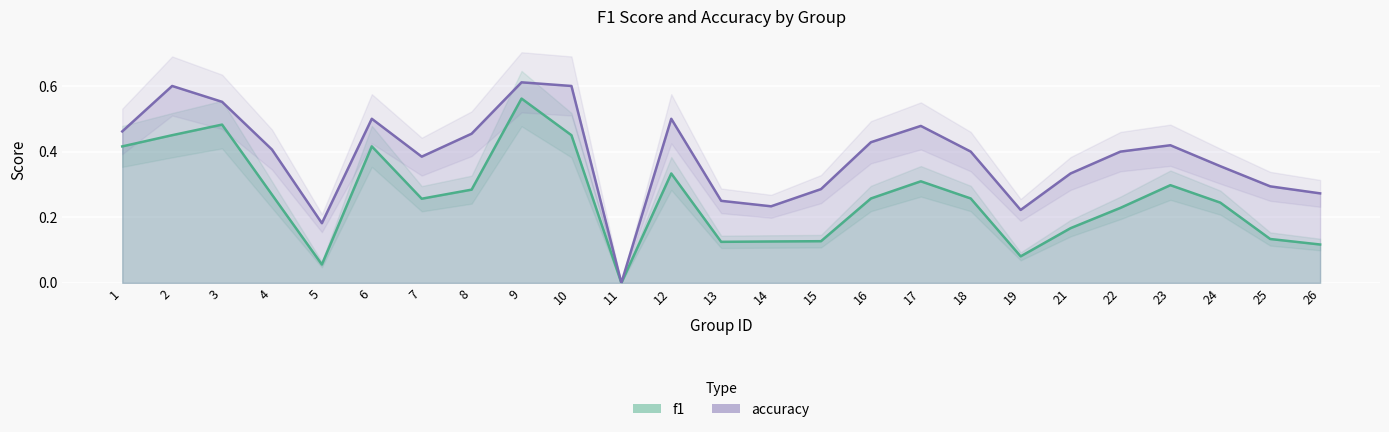

Which series changed the most between 17 and 22?

f1